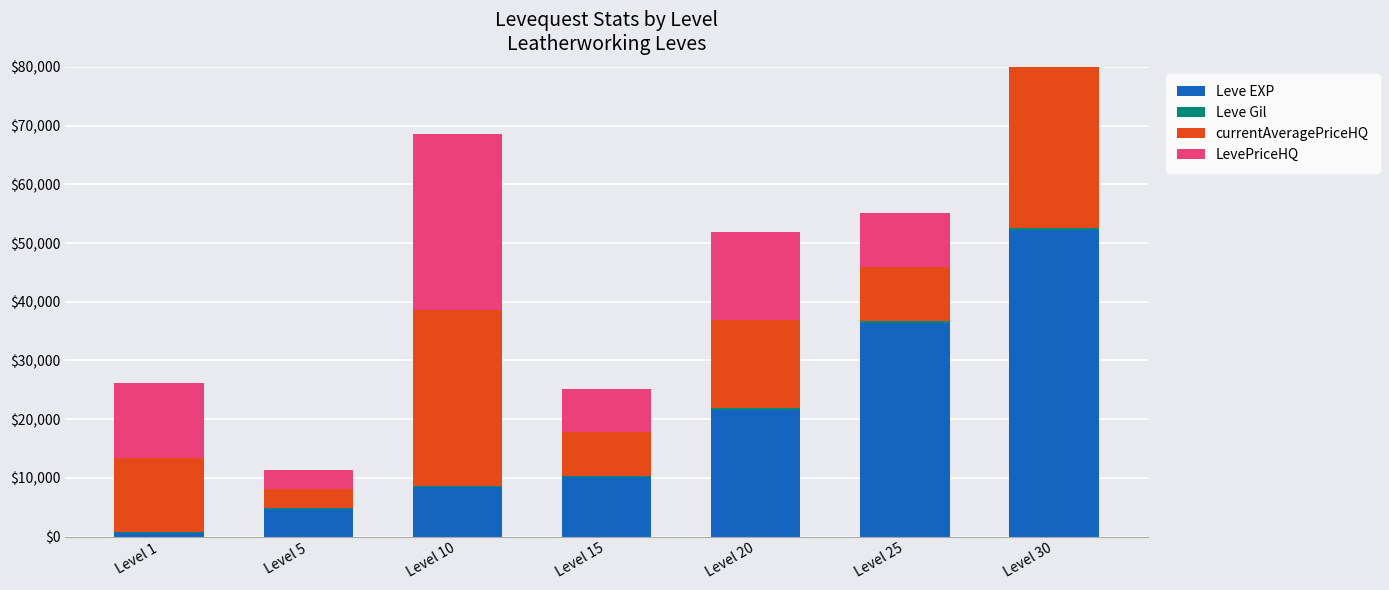

What are all the series names shown in the legend?

Leve EXP, Leve Gil, currentAveragePriceHQ, LevePriceHQ